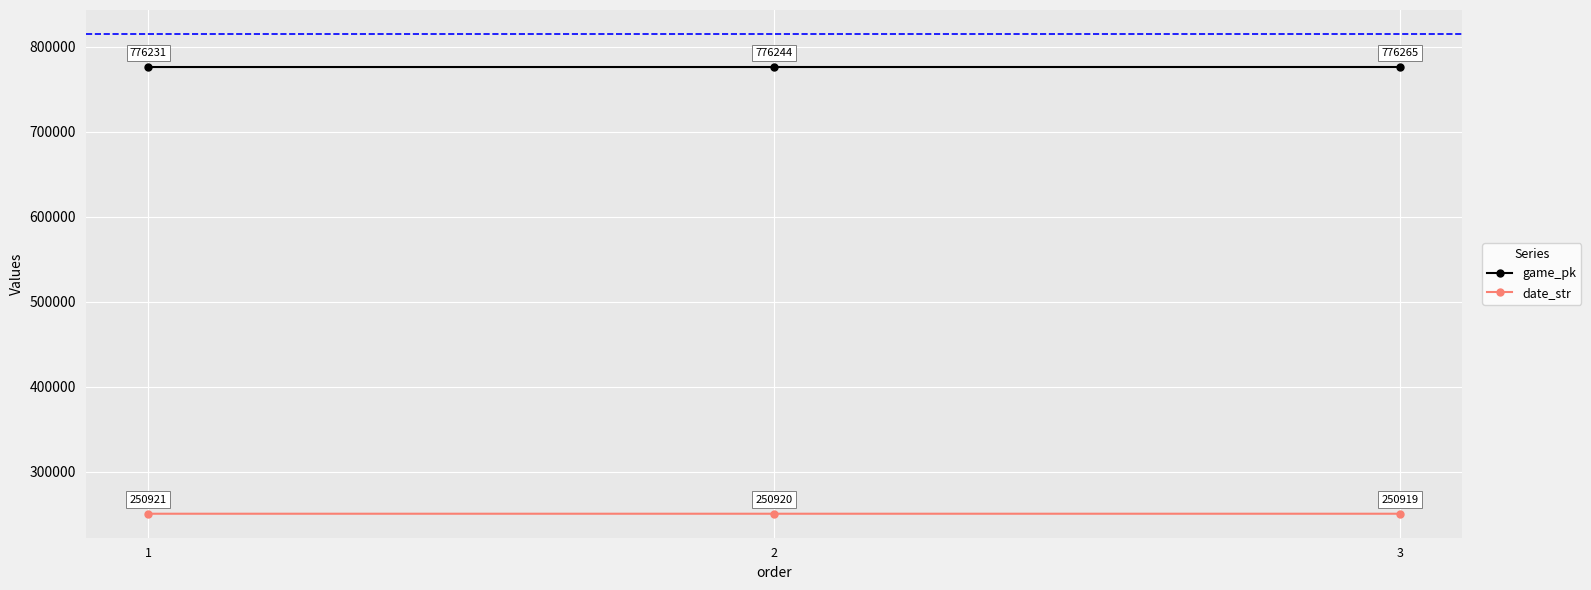

At 1, list the series in order from largest to smallest.

game_pk, date_str